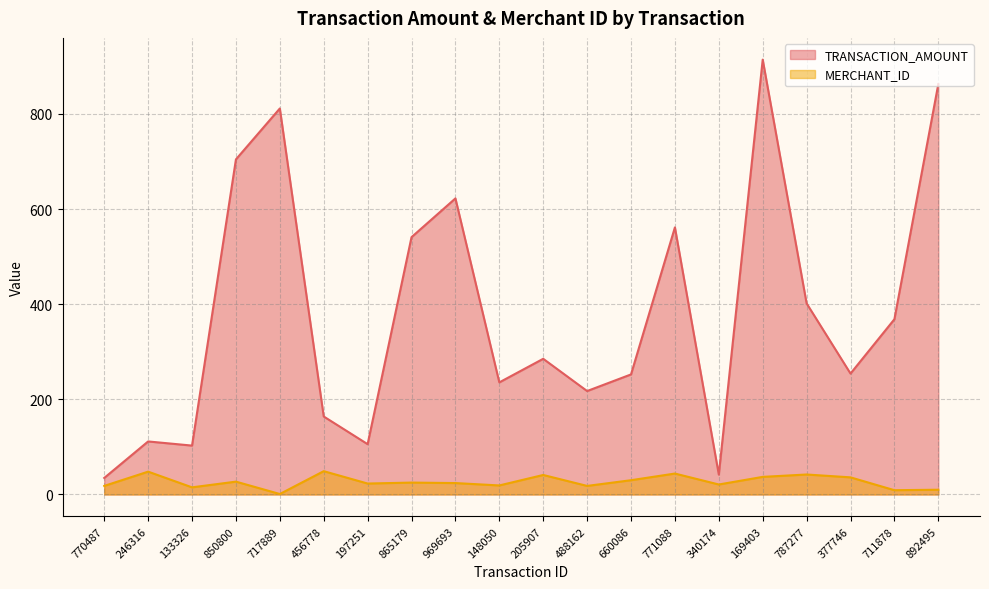

At how many categories does at least one series exceed 541?

6